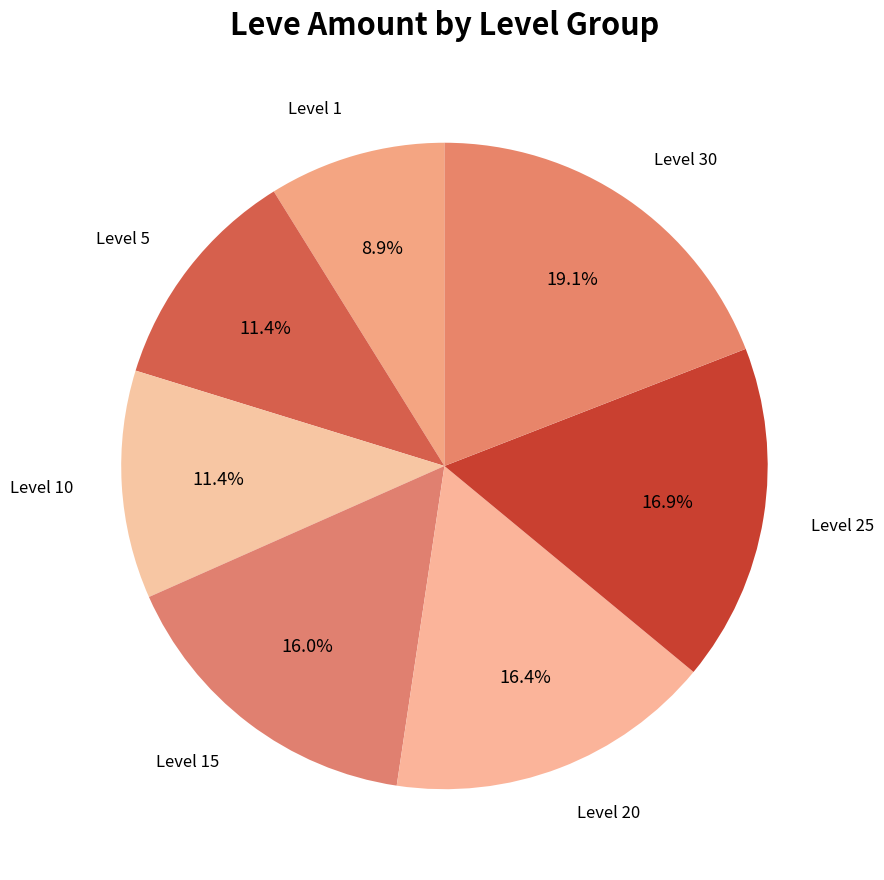

Approximately how many times larger is the value at Level 15 compared to Level 30?

0.8